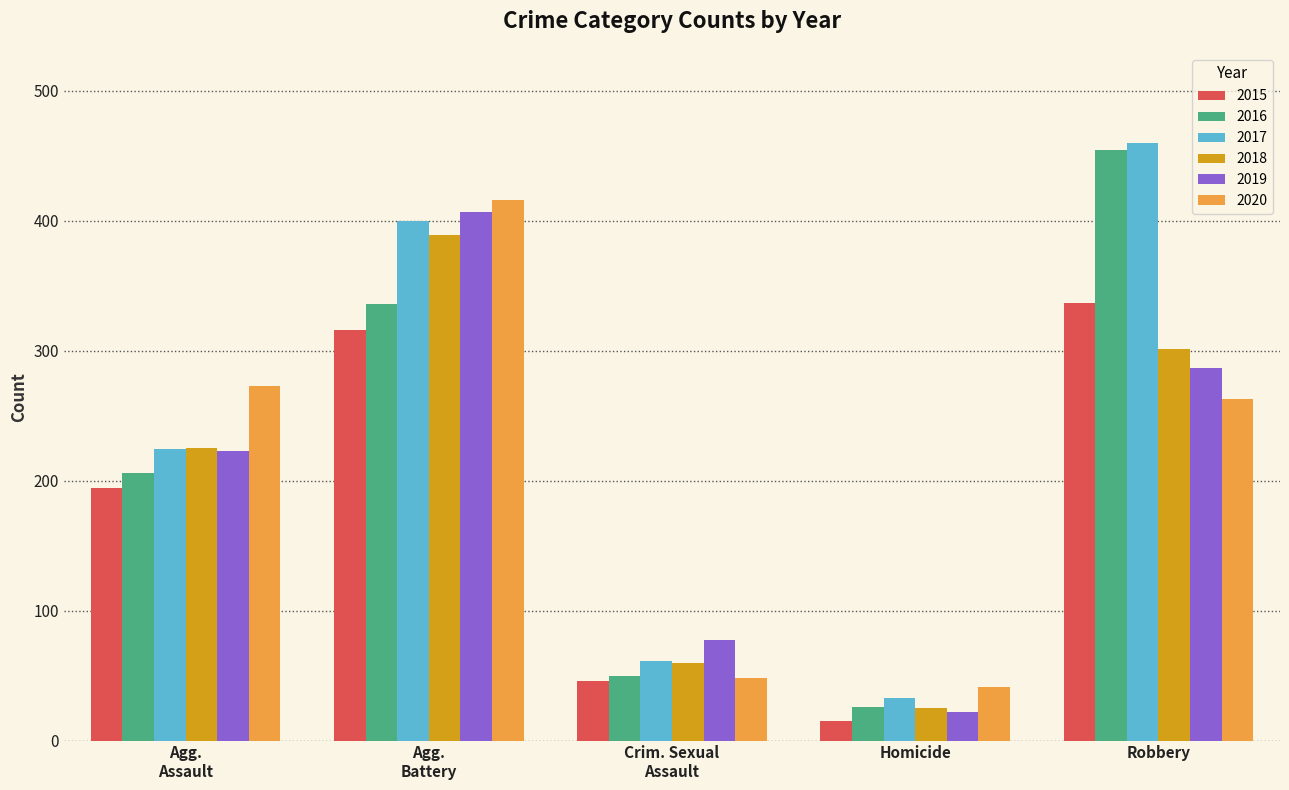

Reading right to left, transcribe all the data shown in this chart.

2015: 337	15	46	316	194
2016: 454	26	50	336	206
2017: 460	33	61	400	224
2018: 301	25	60	389	225
2019: 287	22	77	407	223
2020: 263	41	48	416	273